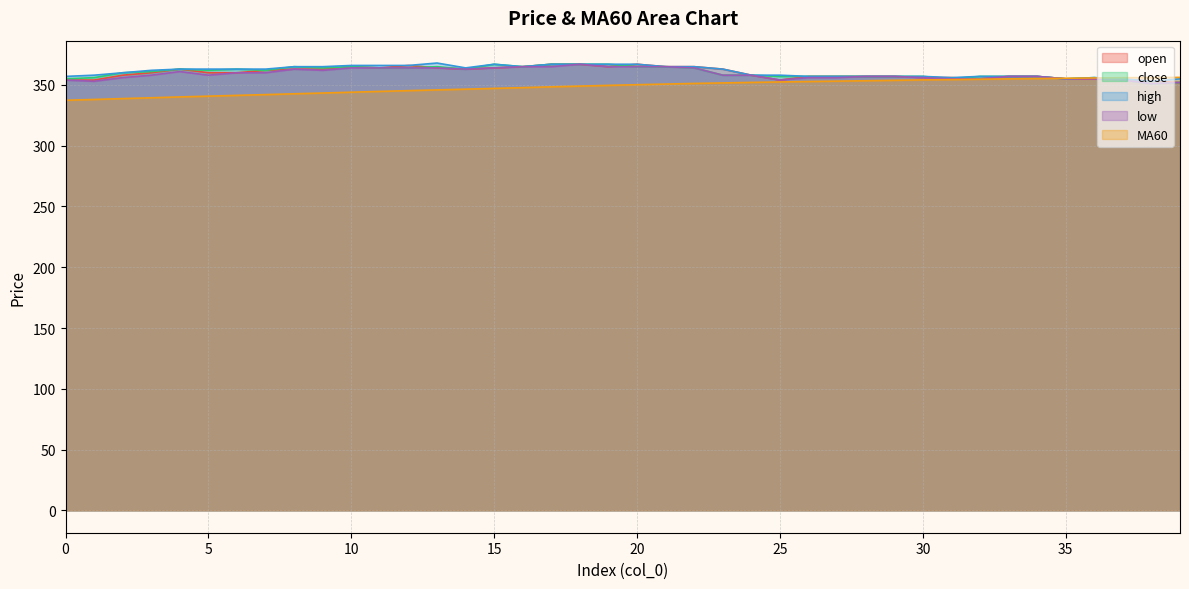

Is it true that open equals 360.0 at 3?

True